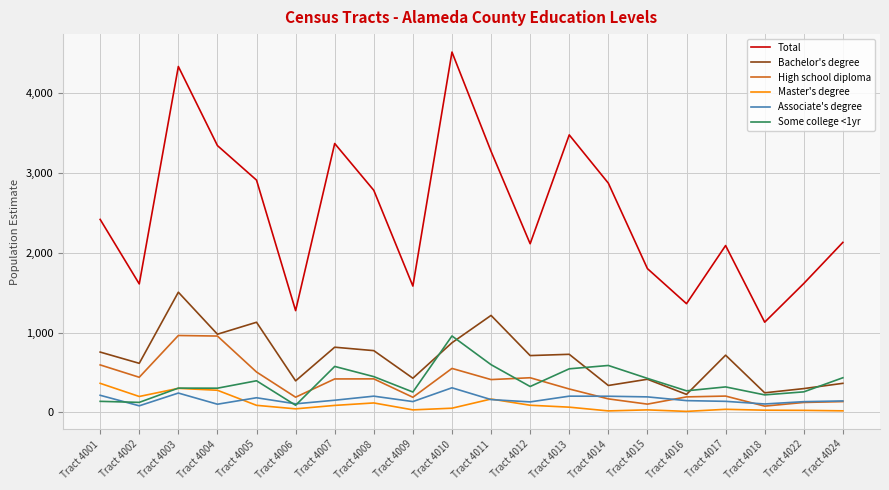

Which series has the widest spread of values?

Total